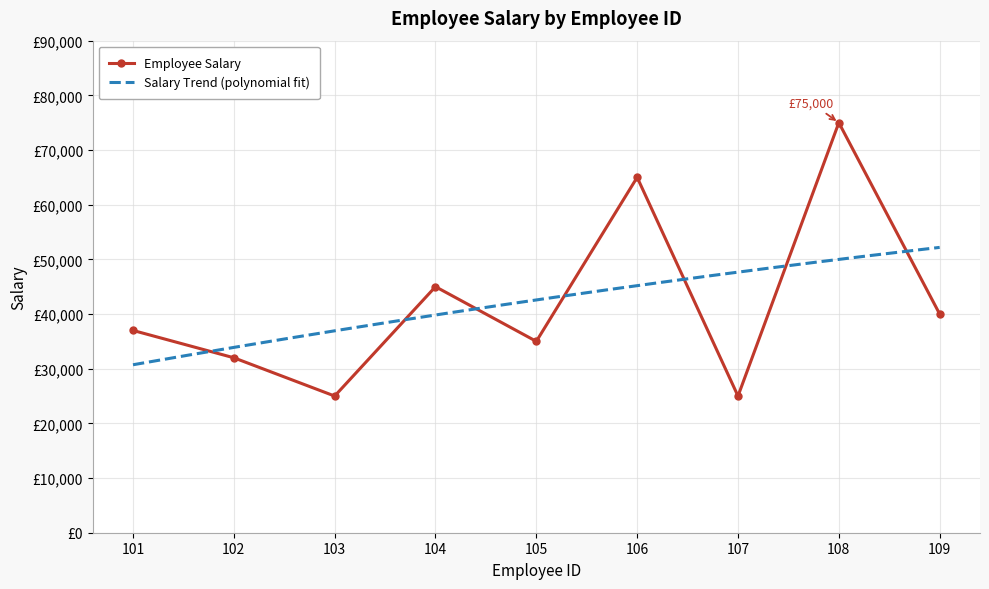

What is the change in value from 102 to 104?

+13000